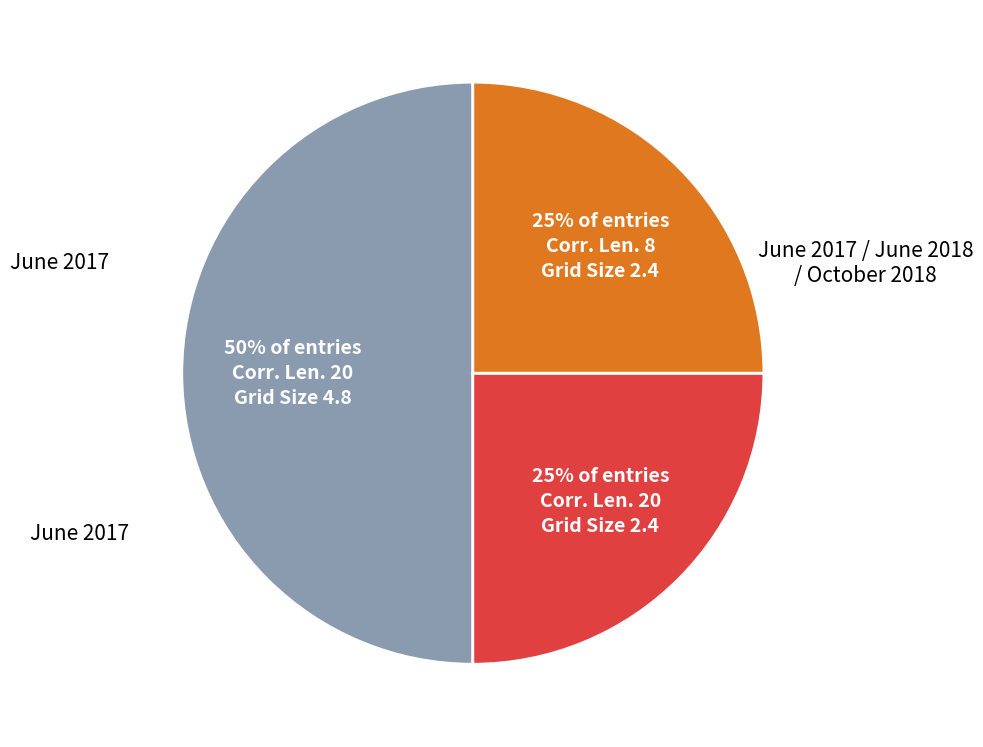

To the nearest percent, what is the difference between the largest and smallest slice percentages?

25%